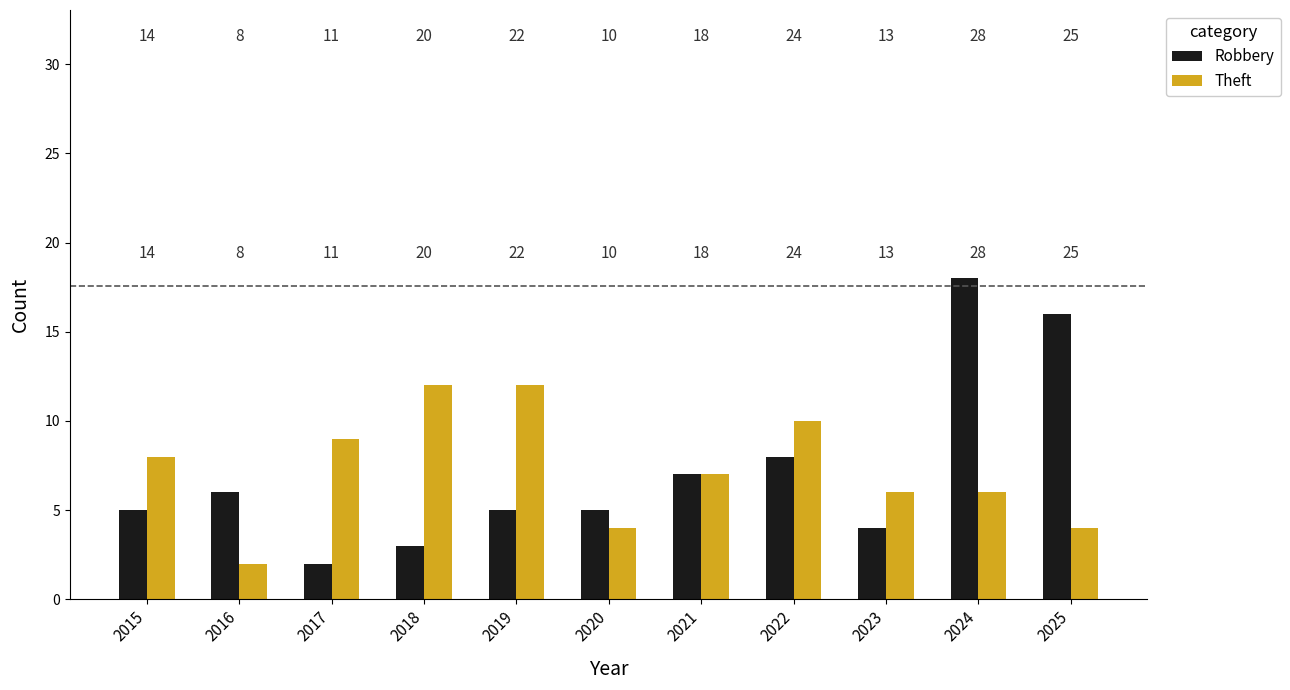

What are all the series names shown in the legend?

Robbery, Theft